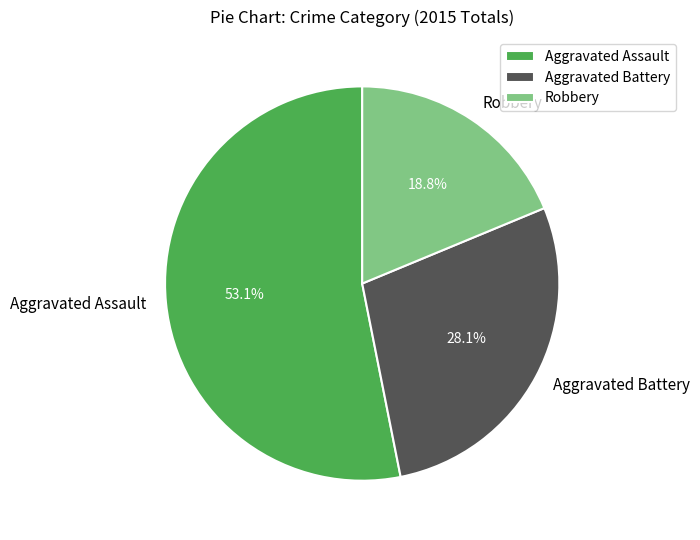

To the nearest percent, what is the combined percentage of Aggravated Battery and Aggravated Assault?

81%